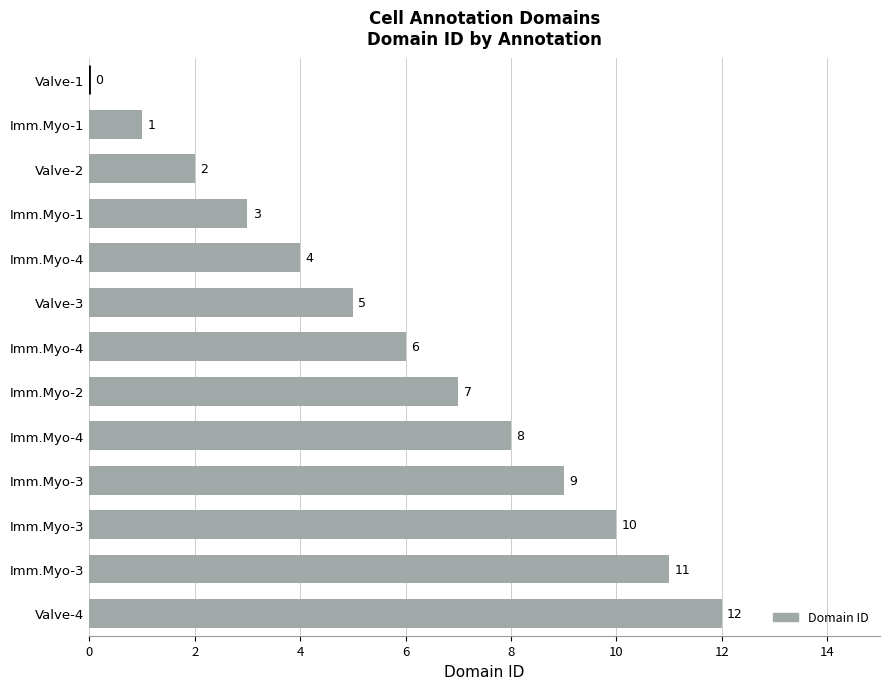

Count the number of categories in the chart.

13